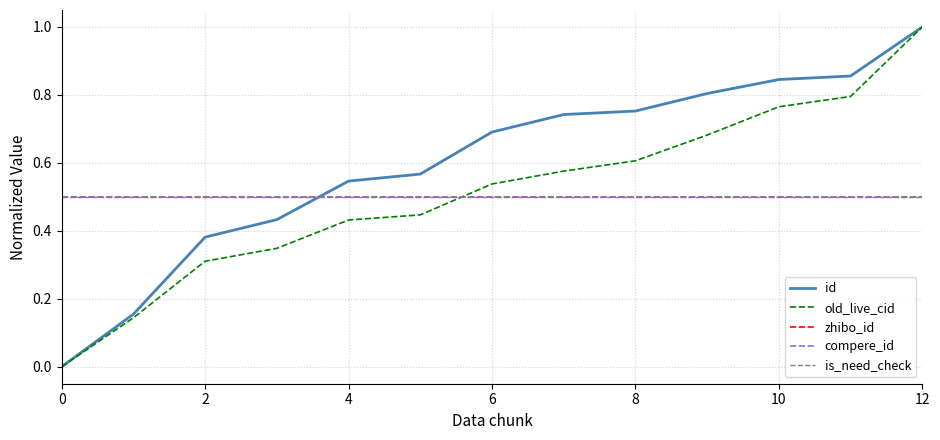

Does the chart have visible grid lines?

Yes